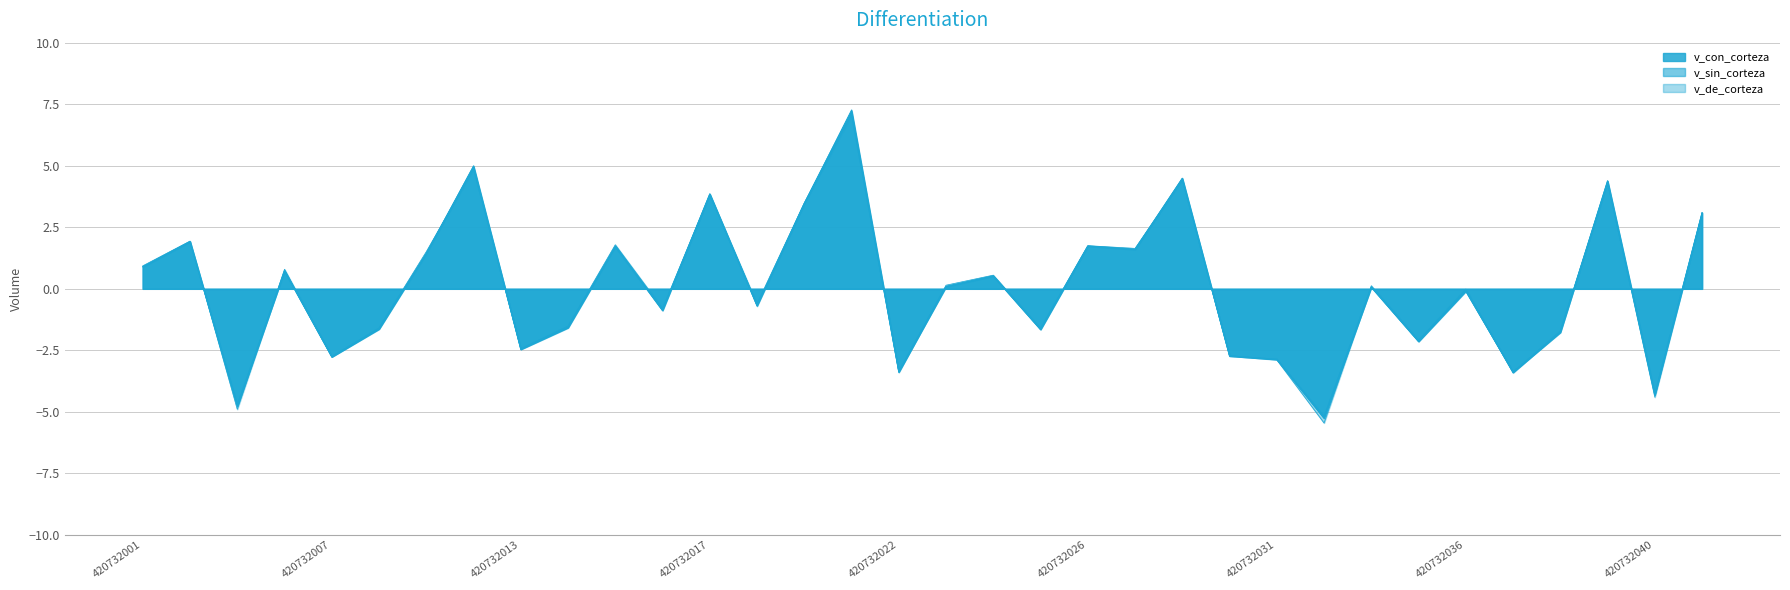

How many intersections are there between v_sin_corteza and v_con_corteza?

16